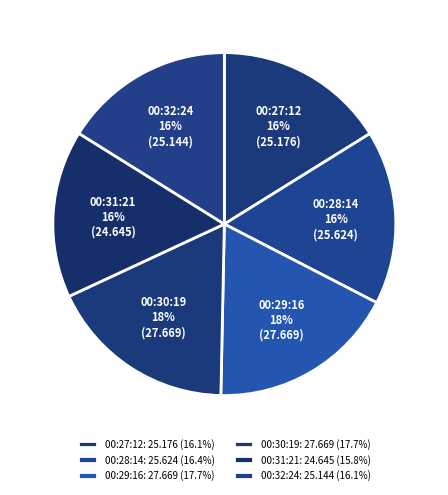

What is the ratio of the value at 00:32:24 to the value at 00:28:14?

1.0